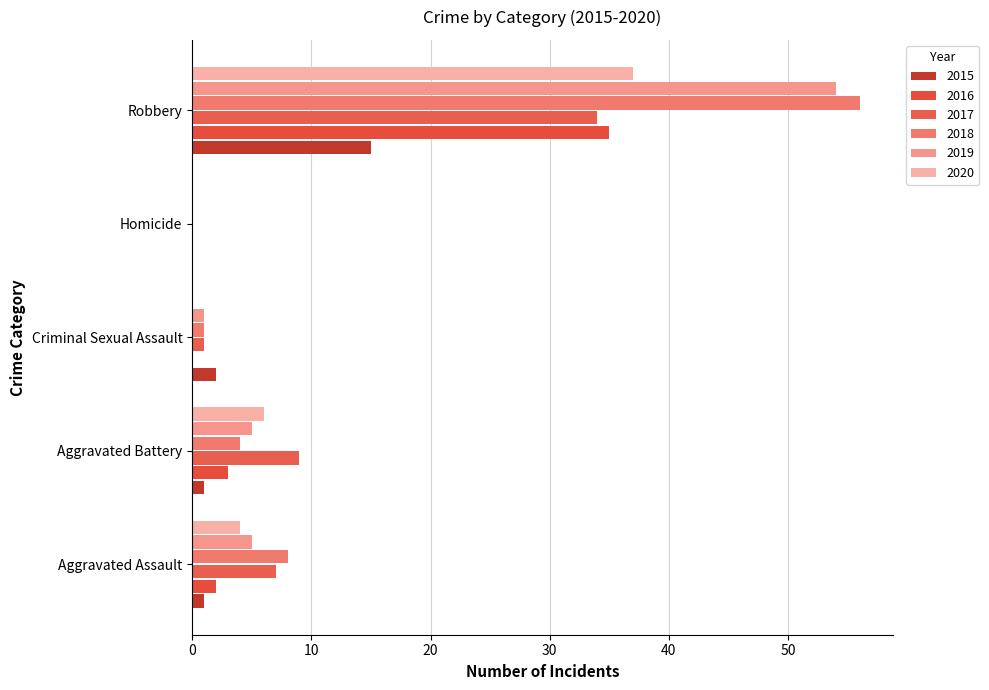

How many distinct data groups are displayed?

6